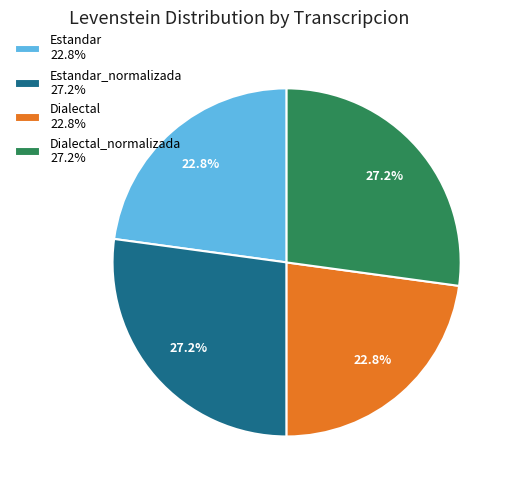

Does Dialectal_normalizada 27.2% account for over 50% of the chart?

No